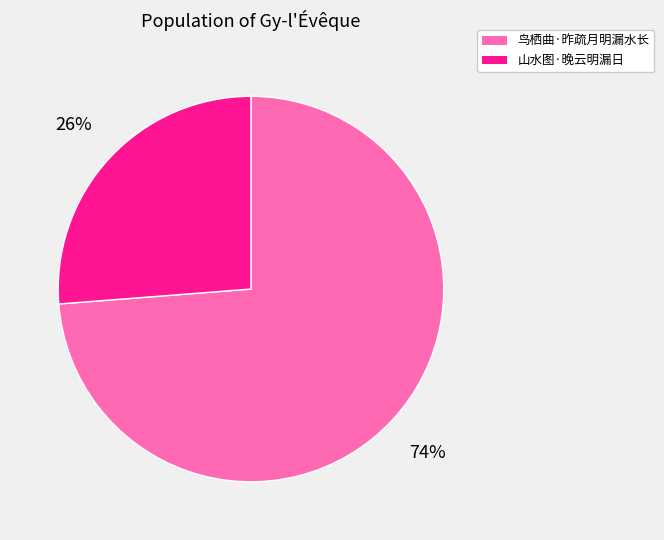

Combined, do 鸟栖曲·昨疏月明漏水长 and 山水图·晚云明漏日 account for over 50%?

Yes